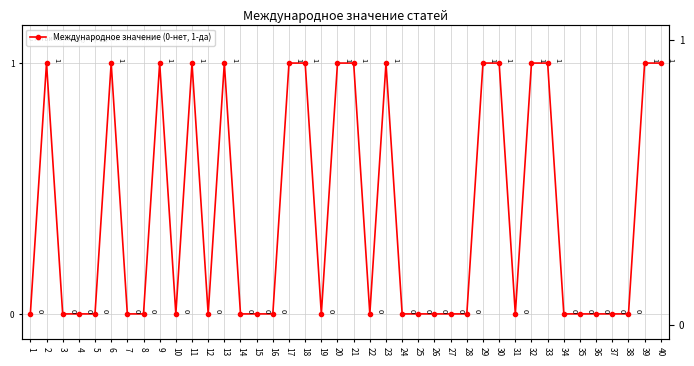

How many interior local peaks (higher than both neighbors) does the data have?

6